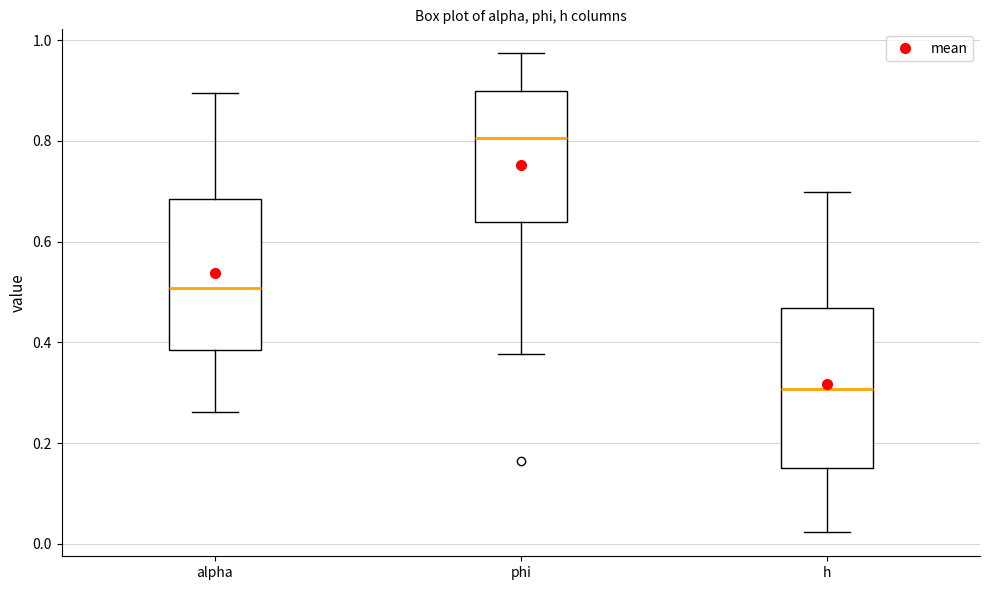

Reading left to right, read every box against the y-axis: the position of its median line, the range the box covers, and the ends of its whiskers. The values are not printed on the chart, so give them approximately, as read against the axis.

alpha: median 0.50, box 0.38 to 0.68, whiskers 0.26 to 0.90
phi: median 0.80, box 0.64 to 0.90, whiskers 0.38 to 0.98
h: median 0.30, box 0.14 to 0.46, whiskers 0.02 to 0.70